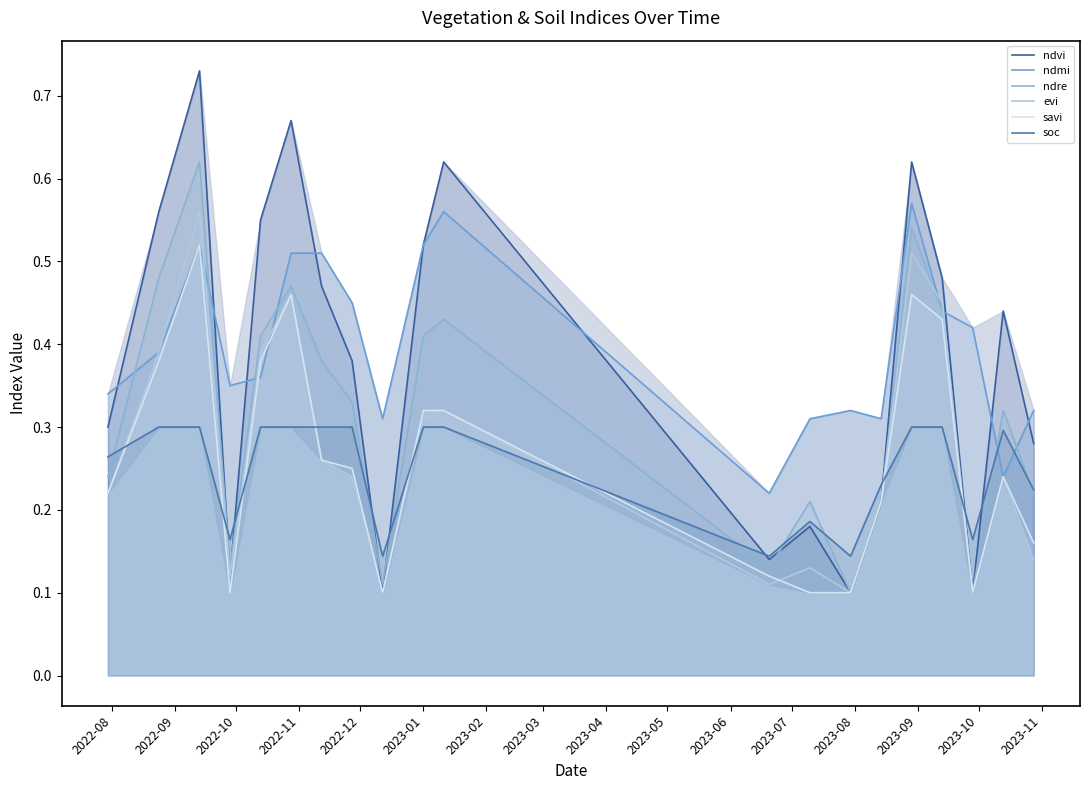

In soc, how many points are lower than both neighbors (excluding endpoints)?

5